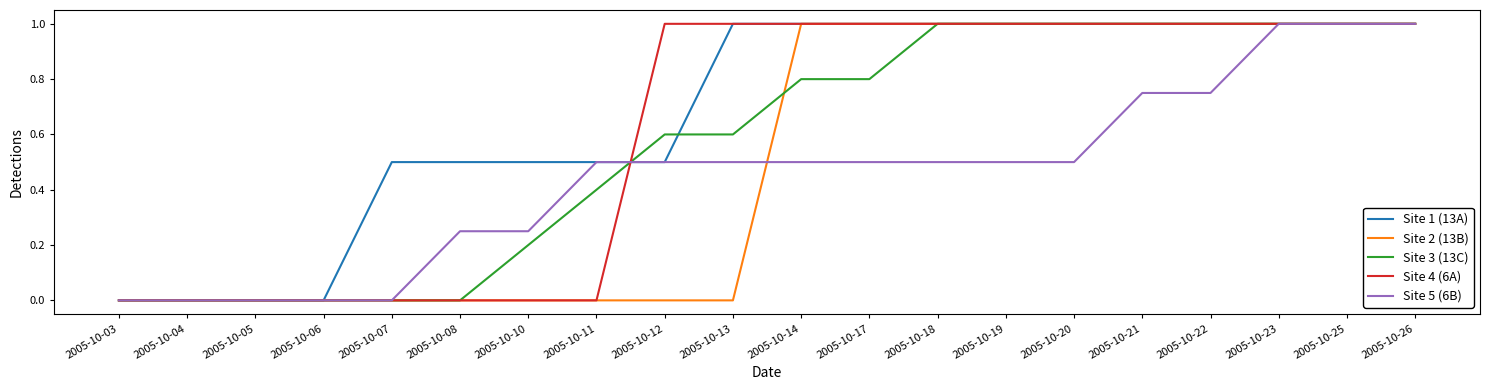

Does the chart display data point markers on the line(s)?

No